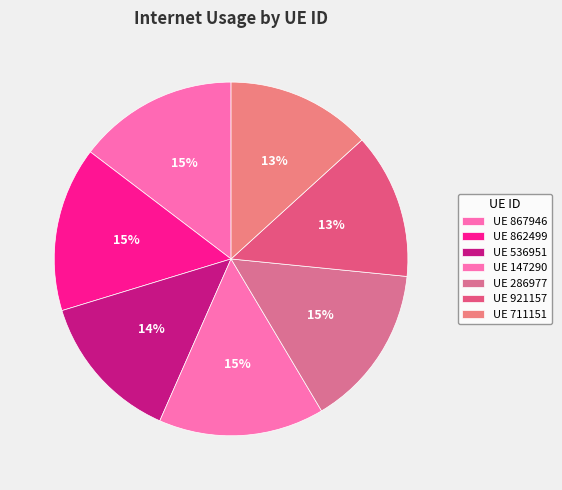

Count the number of slices in the pie.

7